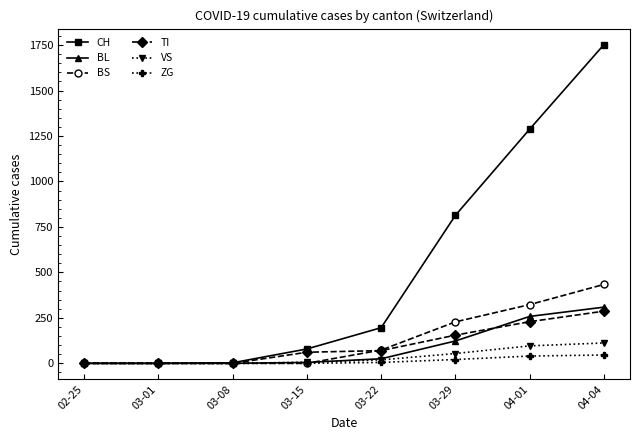

True or false: BS has more than 1 points higher than both neighbors.

False